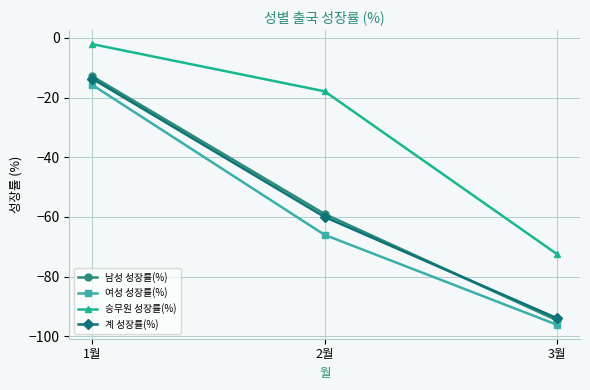

At which category is the sum across all series the highest?

1월